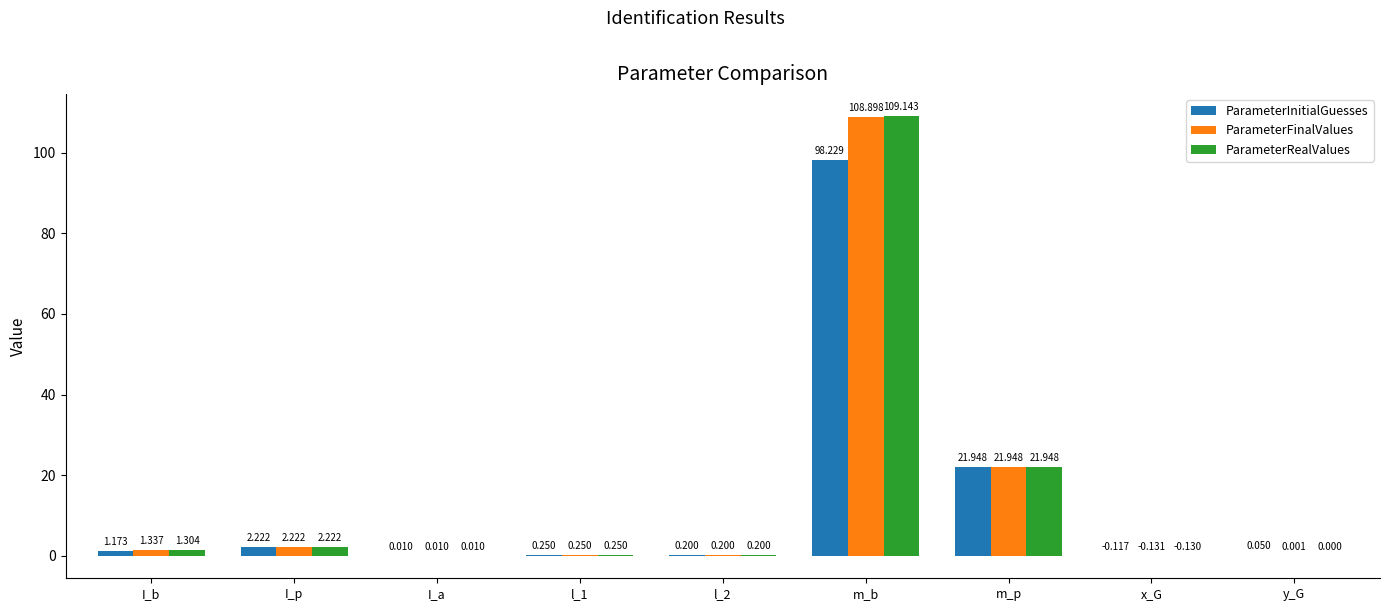

Which series changed the most between l_1 and x_G?

ParameterFinalValues